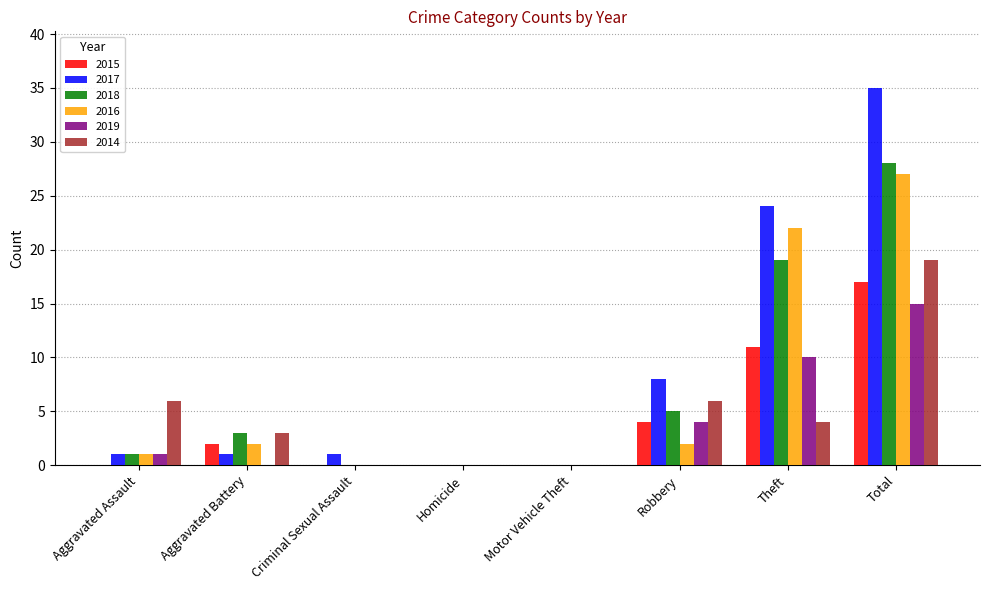

What is the average value of the 2019 series?

4